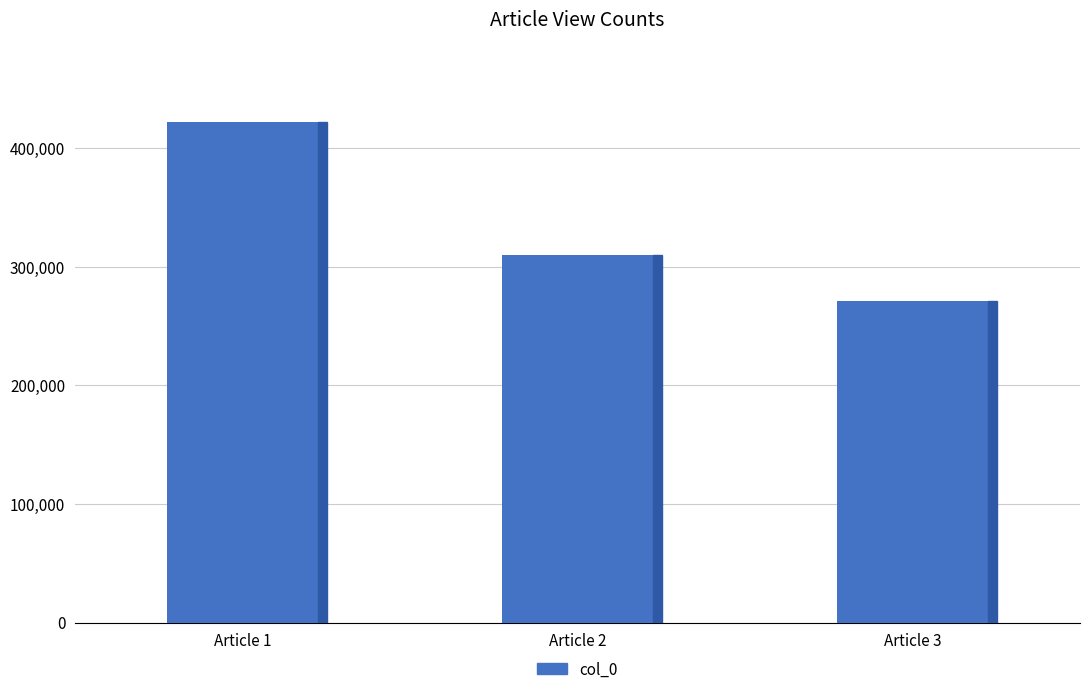

How many categories are shown in the chart?

3